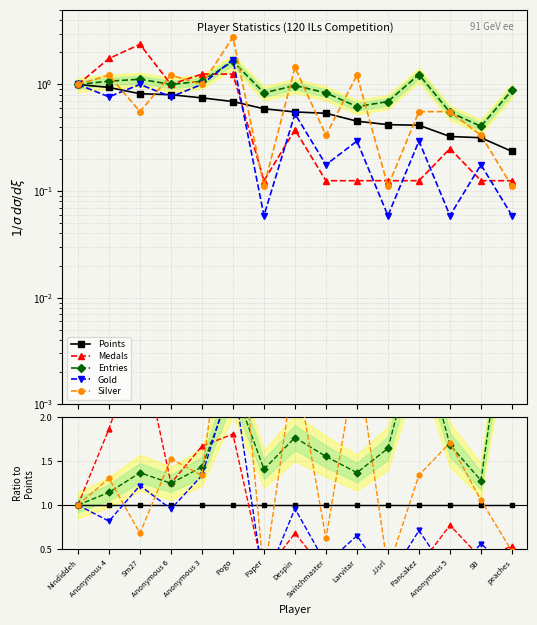

Reading right to left, list all the values displayed in this chart.

Points: peaches=1.0	SB=1.0	Anonymous 5=1.0	Pancakez=1.0	JJsrl=1.0	Larvitar=1.0	Switchmaster=1.0	Despin=1.0	Paper=1.0	Pogo=1.0	Anonymous 3=1.0	Anonymous 6=1.0	Sm27=1.0	Anonymous 4=1.0	Nindiddeh=1.0
Medals: peaches=0.5	SB=0.4	Anonymous 5=0.8	Pancakez=0.3	JJsrl=0.3	Larvitar=0.3	Switchmaster=0.2	Despin=0.7	Paper=0.2	Pogo=1.8	Anonymous 3=1.7	Anonymous 6=1.2	Sm27=2.9	Anonymous 4=1.9	Nindiddeh=1.0
Entries: peaches=3.7	SB=1.3	Anonymous 5=1.7	Pancakez=3.0	JJsrl=1.6	Larvitar=1.4	Switchmaster=1.6	Despin=1.8	Paper=1.4	Pogo=2.4	Anonymous 3=1.4	Anonymous 6=1.2	Sm27=1.4	Anonymous 4=1.1	Nindiddeh=1.0
Gold: peaches=0.2	SB=0.6	Anonymous 5=0.2	Pancakez=0.7	JJsrl=0.1	Larvitar=0.7	Switchmaster=0.3	Despin=1.0	Paper=0.1	Pogo=2.5	Anonymous 3=1.3	Anonymous 6=1.0	Sm27=1.2	Anonymous 4=0.8	Nindiddeh=1.0
Silver: peaches=0.5	SB=1.1	Anonymous 5=1.7	Pancakez=1.3	JJsrl=0.3	Larvitar=2.7	Switchmaster=0.6	Despin=2.6	Paper=0.2	Pogo=4.0	Anonymous 3=1.3	Anonymous 6=1.5	Sm27=0.7	Anonymous 4=1.3	Nindiddeh=1.0